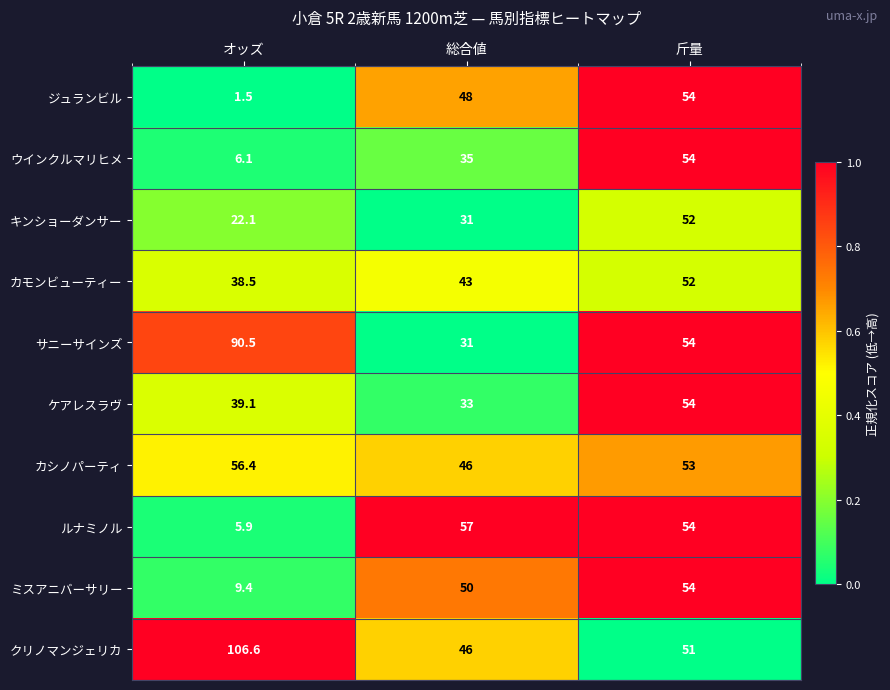

Count the number of categories in the chart.

3